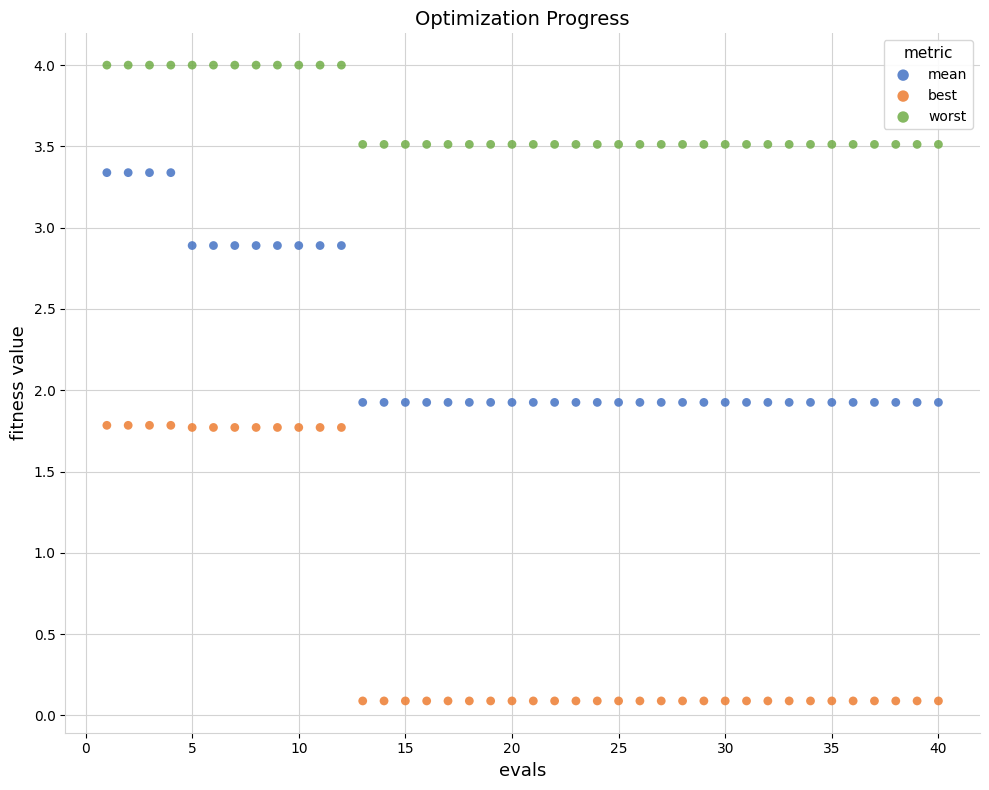

Which series reaches the maximum Y coordinate?

worst